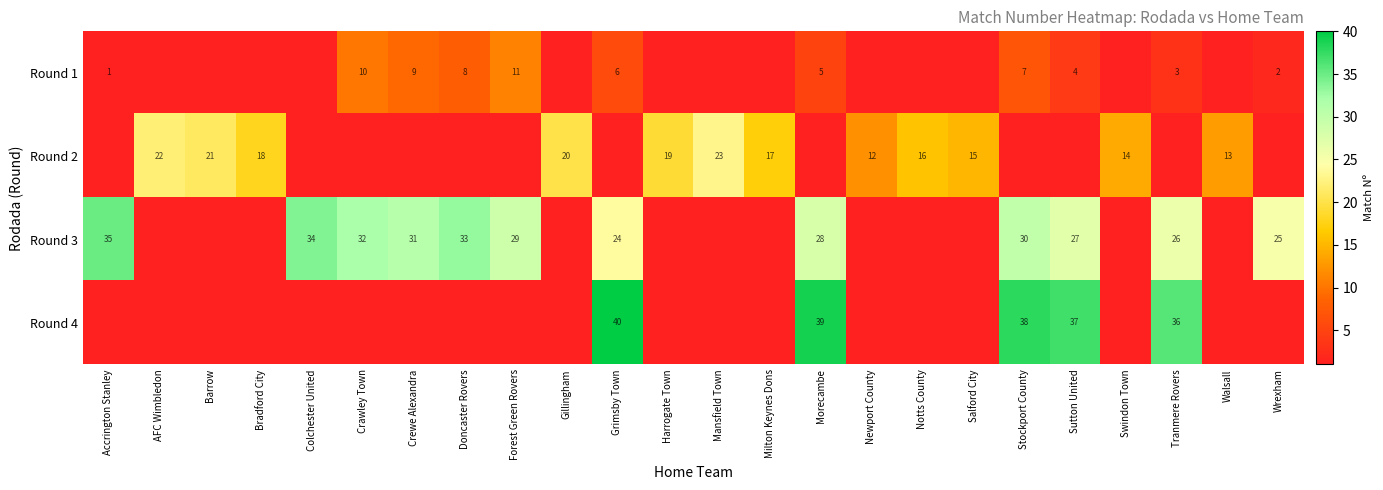

What is the difference between the highest and lowest values at Forest Green Rovers?

18.0